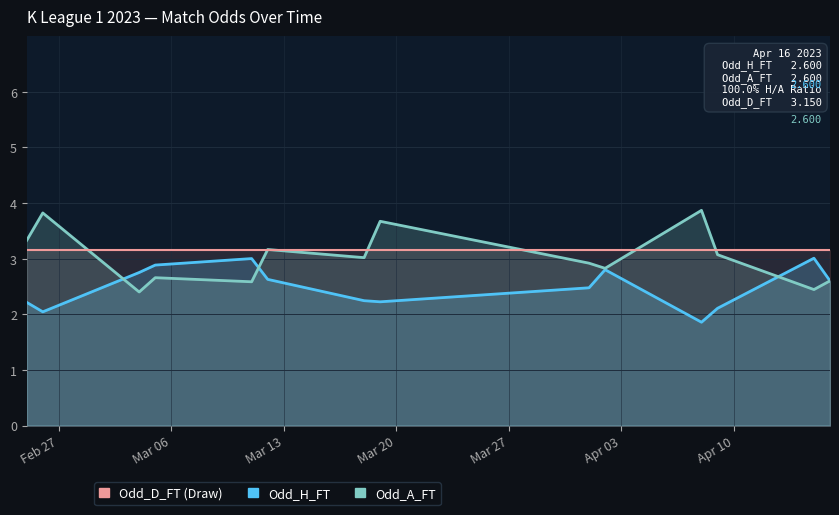

Where does the Odd_A_FT series first go above 3?

Feb 27